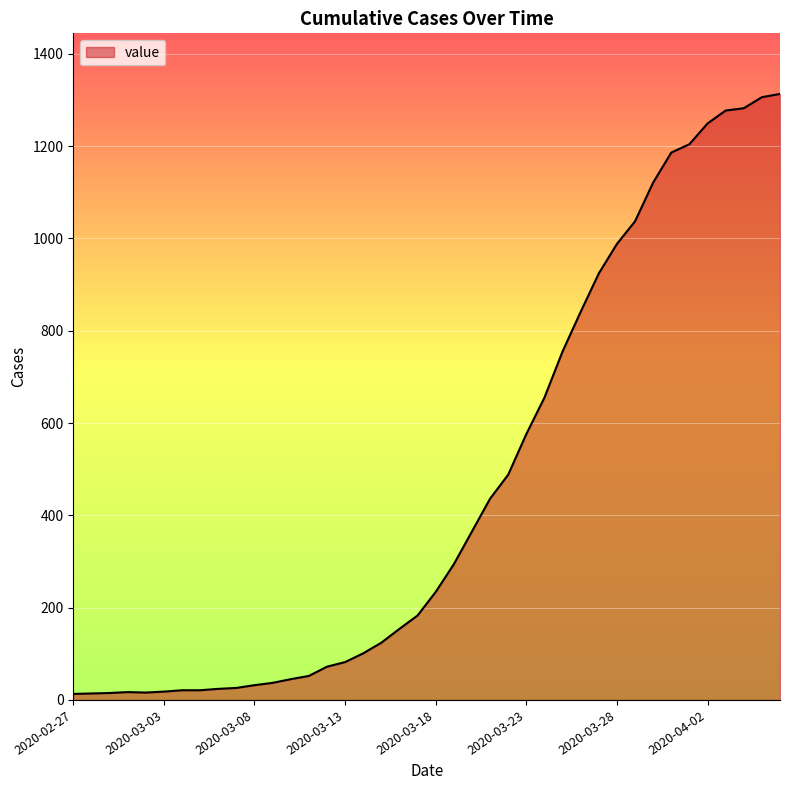

What is the sum of all values?

18598